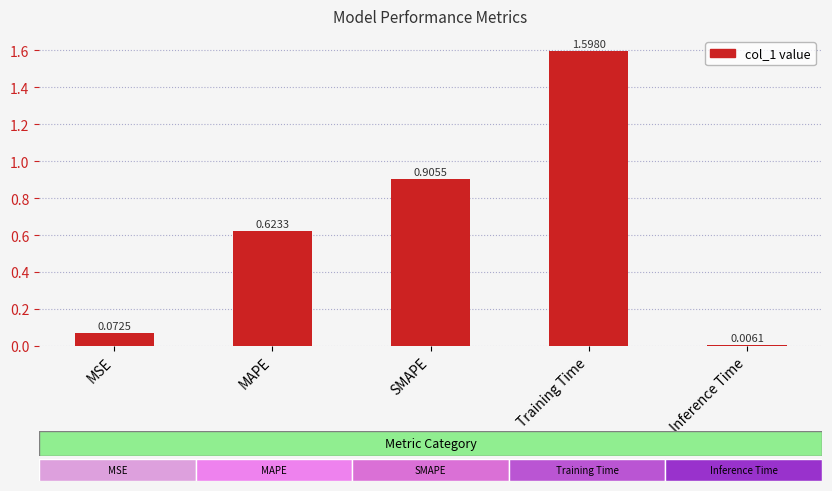

What is the change in value from Training Time to Inference Time?

-1.6